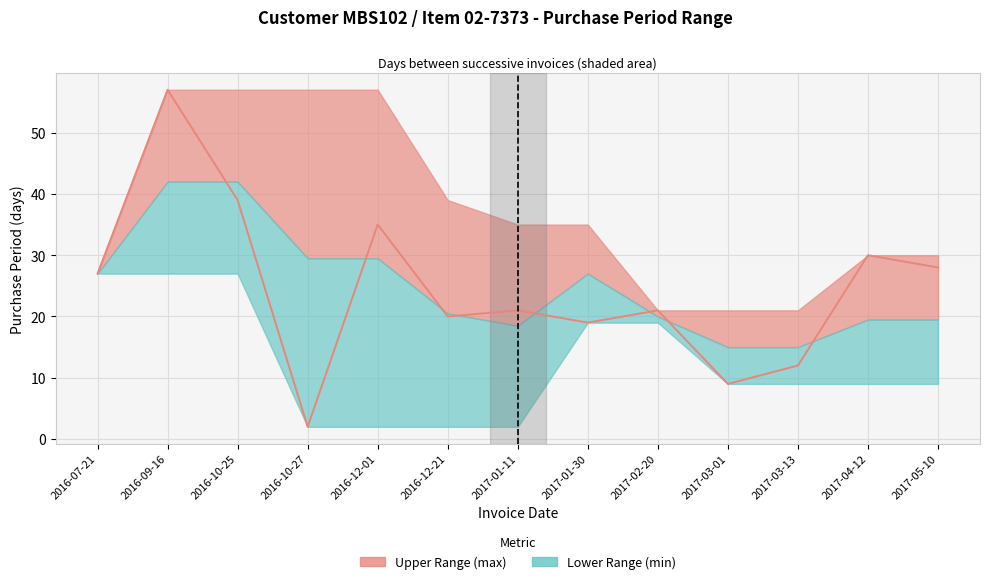

The chart shows a value of 8 at 2017-02-20. True or false?

False